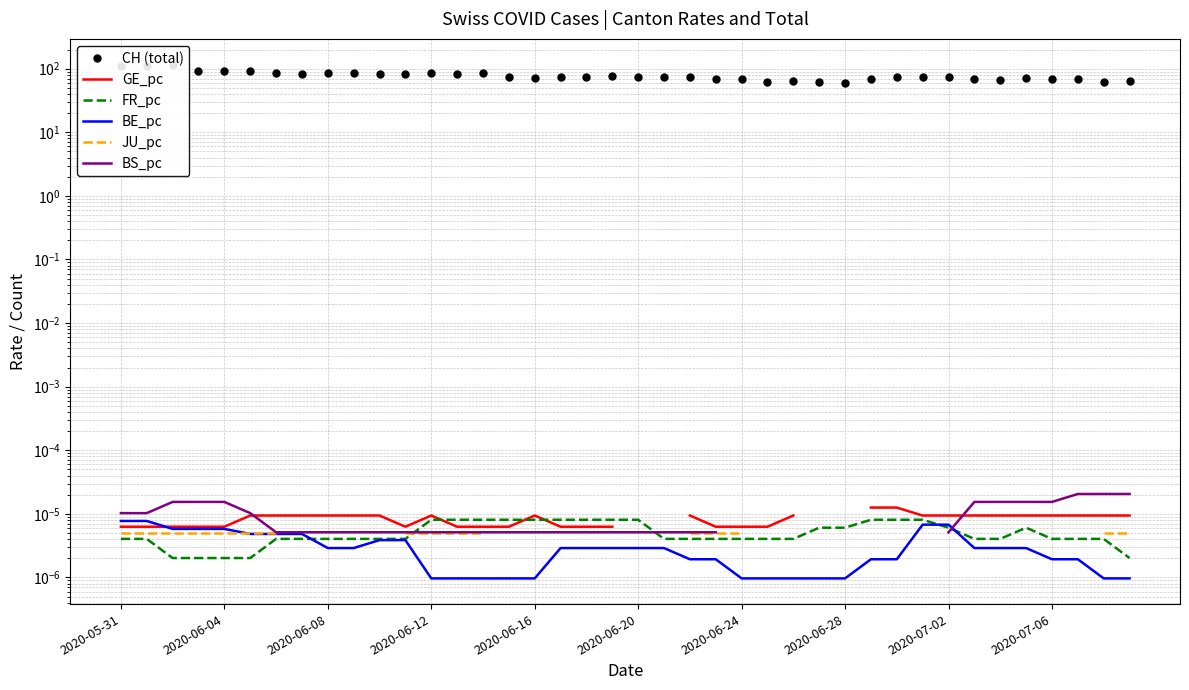

The BE_pc series shows 0.0 at 38. True or false?

True